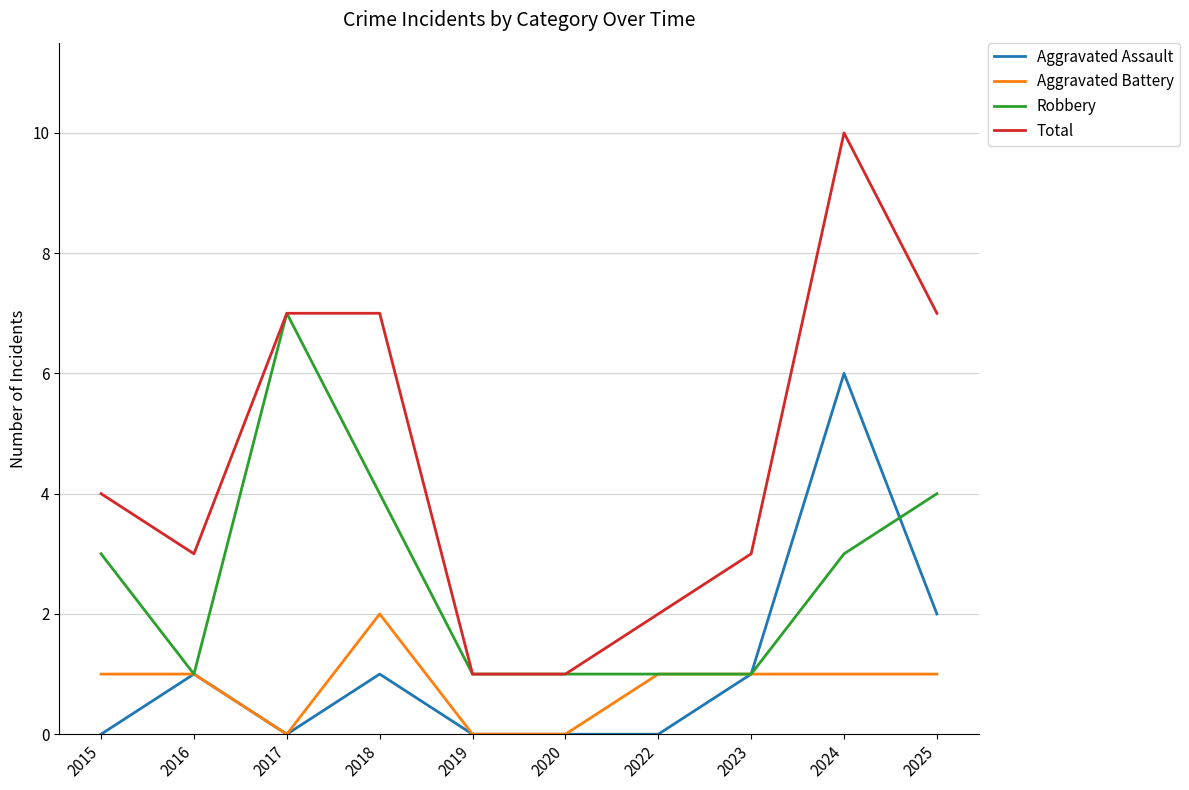

The Total series shows 6 at 2015. True or false?

False